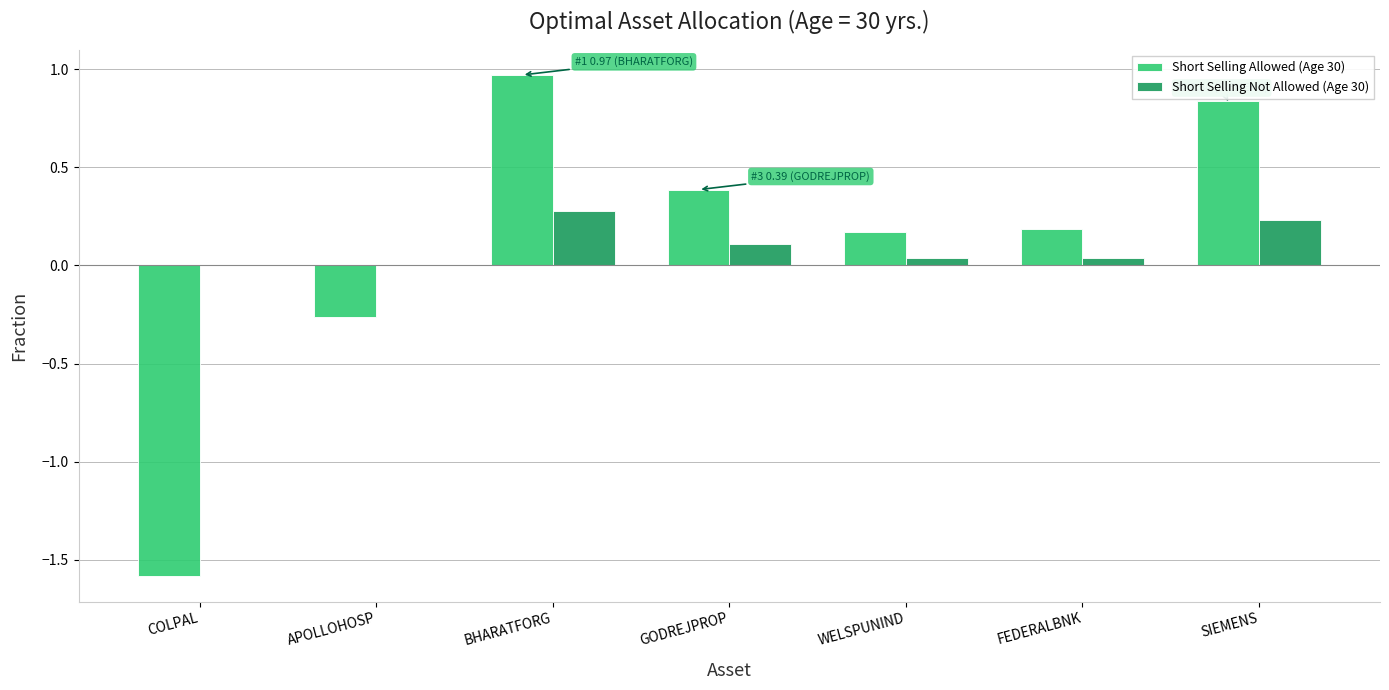

The value of Short Selling Allowed (Age 30) at GODREJPROP is 0.4. True or false?

True